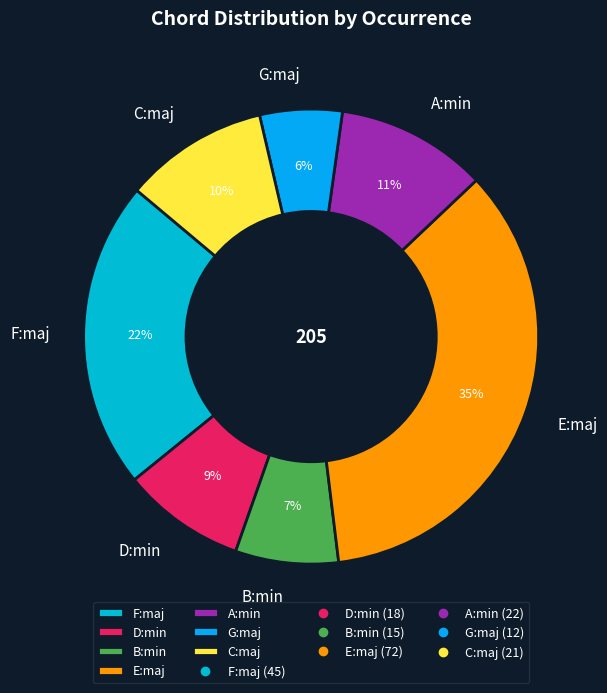

Does B:min represent more than half of the total?

No